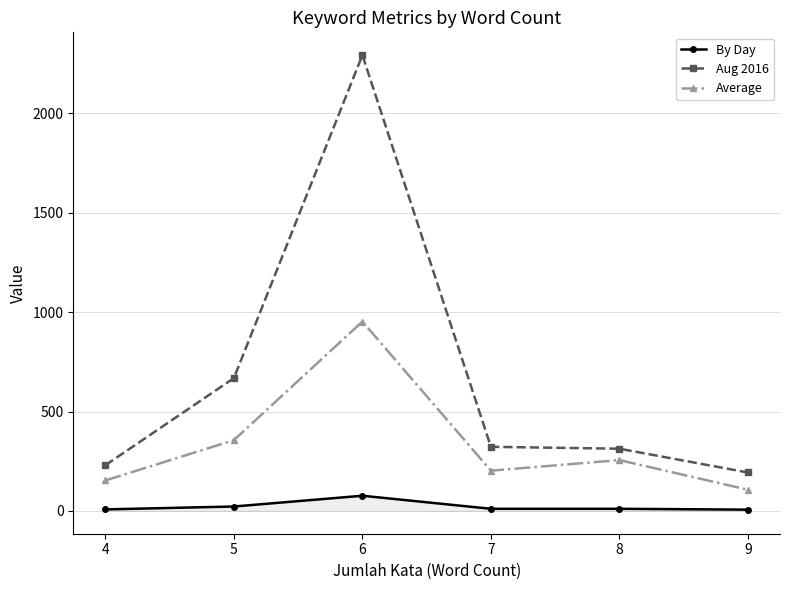

What is the value of the Average point at the 4th from the left?

202.5